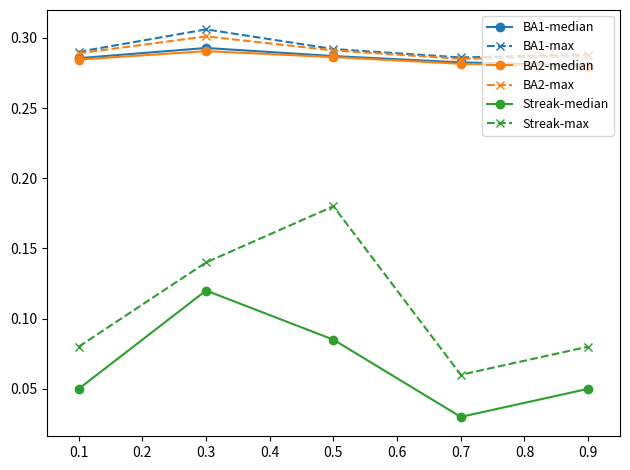

At which category does the chart reach its minimum across all series?

0.7